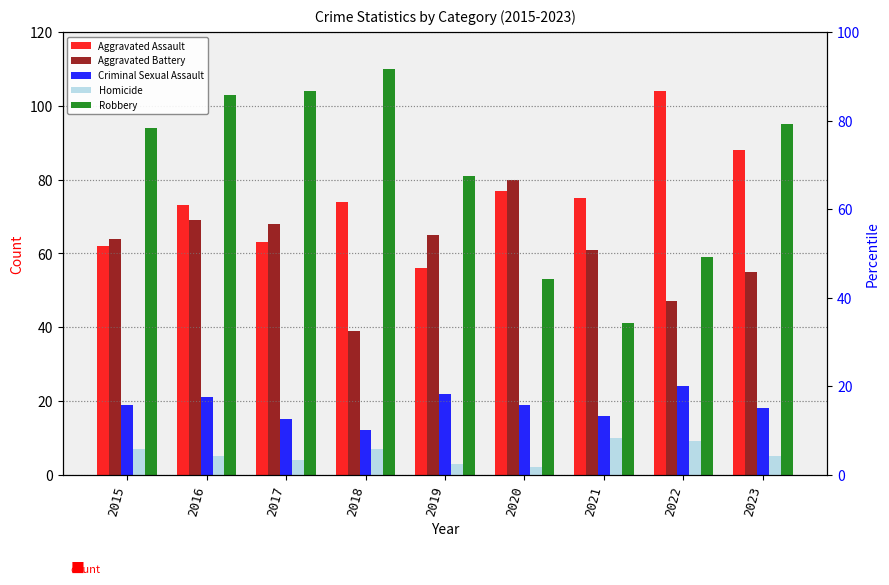

Rank the series at 2015 from lowest to highest value.

Homicide, Criminal Sexual Assault, Aggravated Assault, Aggravated Battery, Robbery